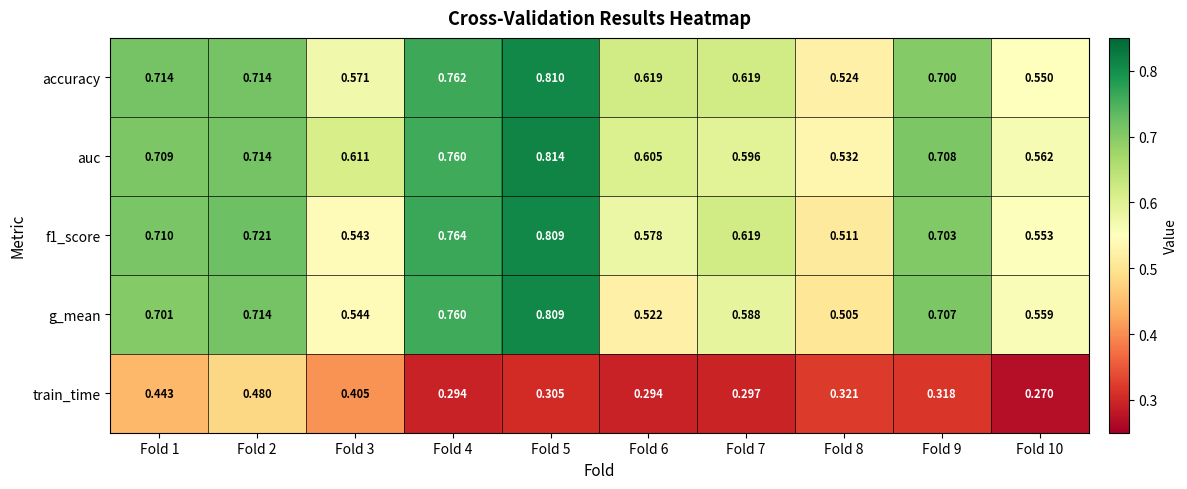

Which series has the widest spread of values?

g_mean